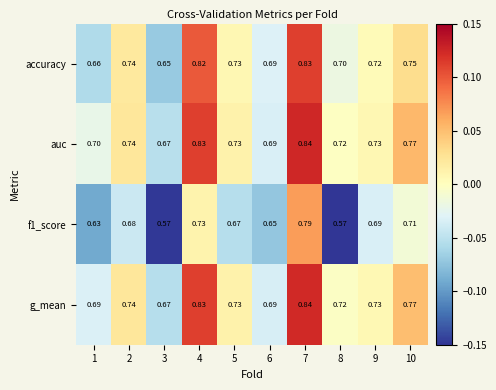

Which series has the largest total across all categories?

auc